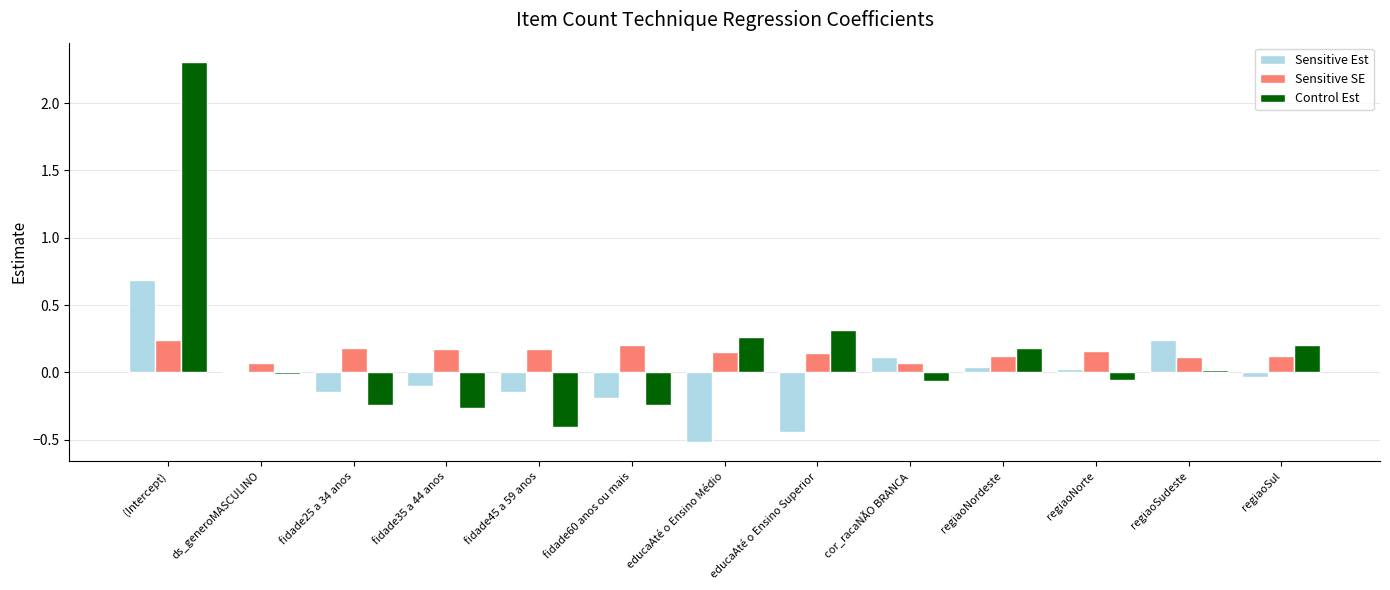

The value of Sensitive SE at educaAté o Ensino Médio is 0.0. True or false?

False